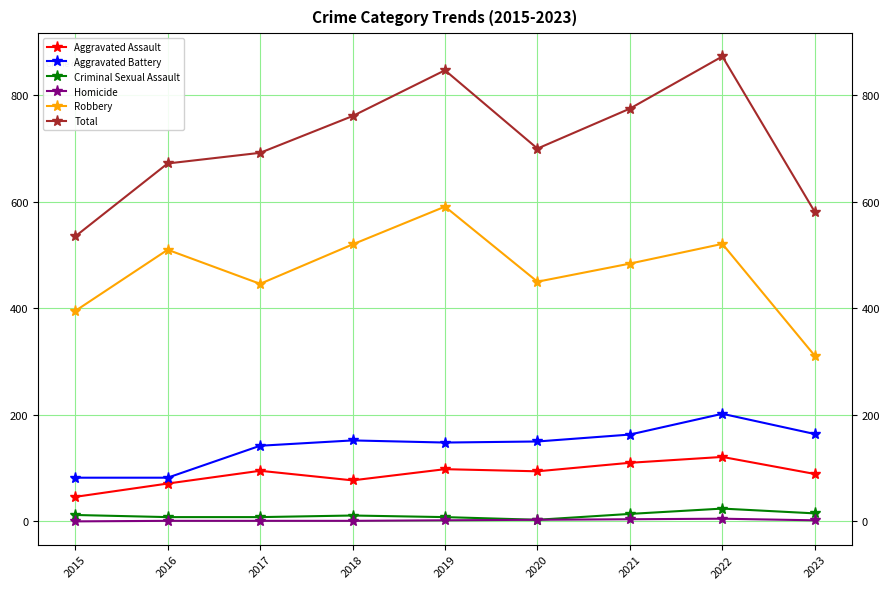

What are all the series names shown in the legend?

Aggravated Assault, Aggravated Battery, Criminal Sexual Assault, Homicide, Robbery, Total